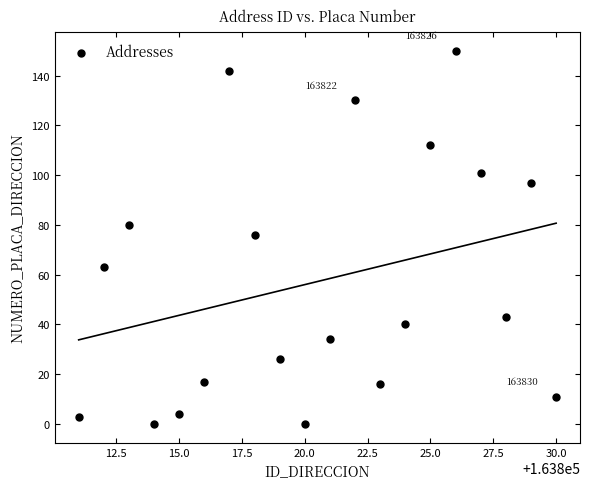

What is the range of X values (max minus min)?

19